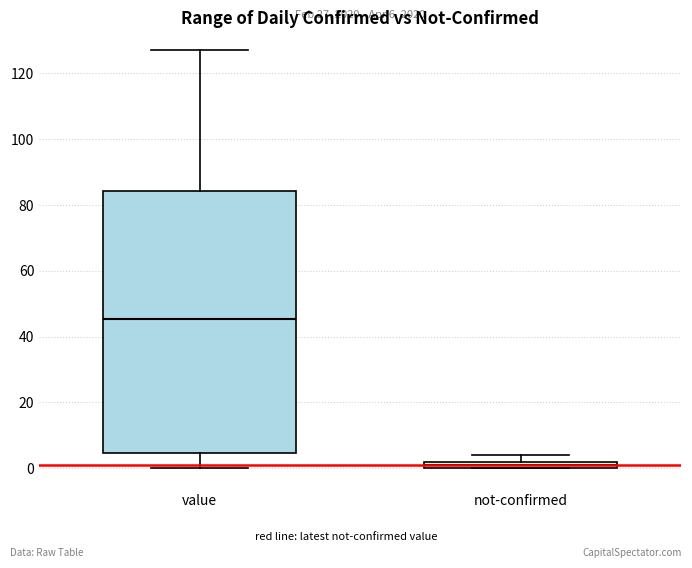

Which box is the tallest, from its lower edge to its upper edge?

value